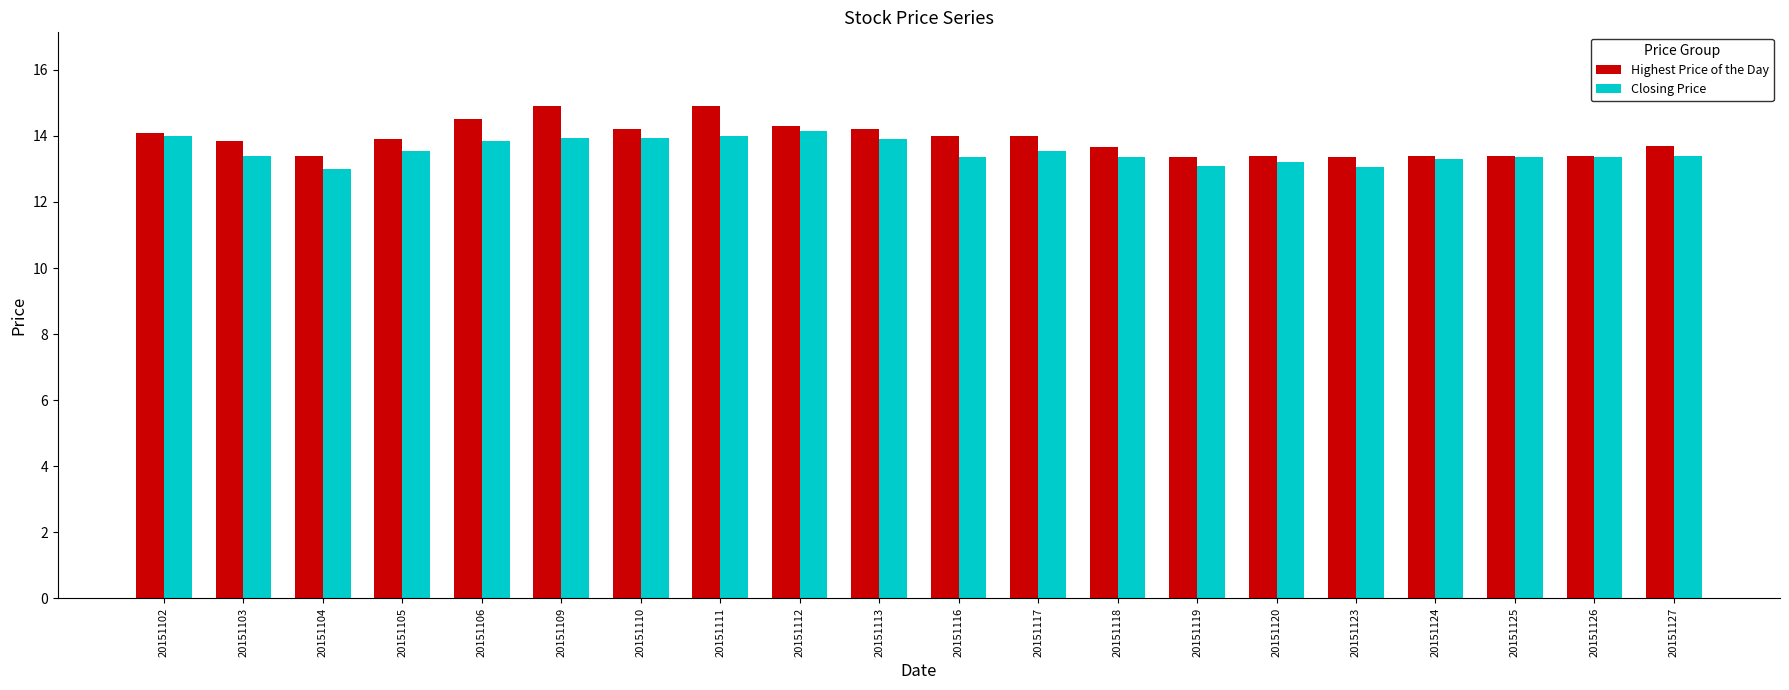

What is the total value across all series at 20151111?

28.9